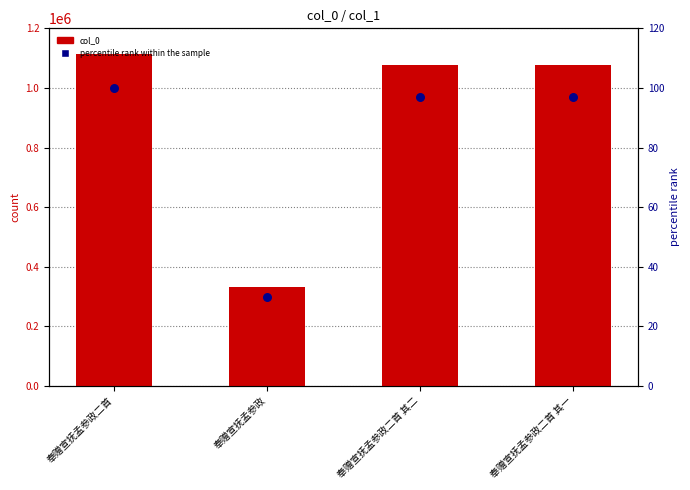

What is the total value across all series at 奉赠宣抚孟参政二首?

1114153.0